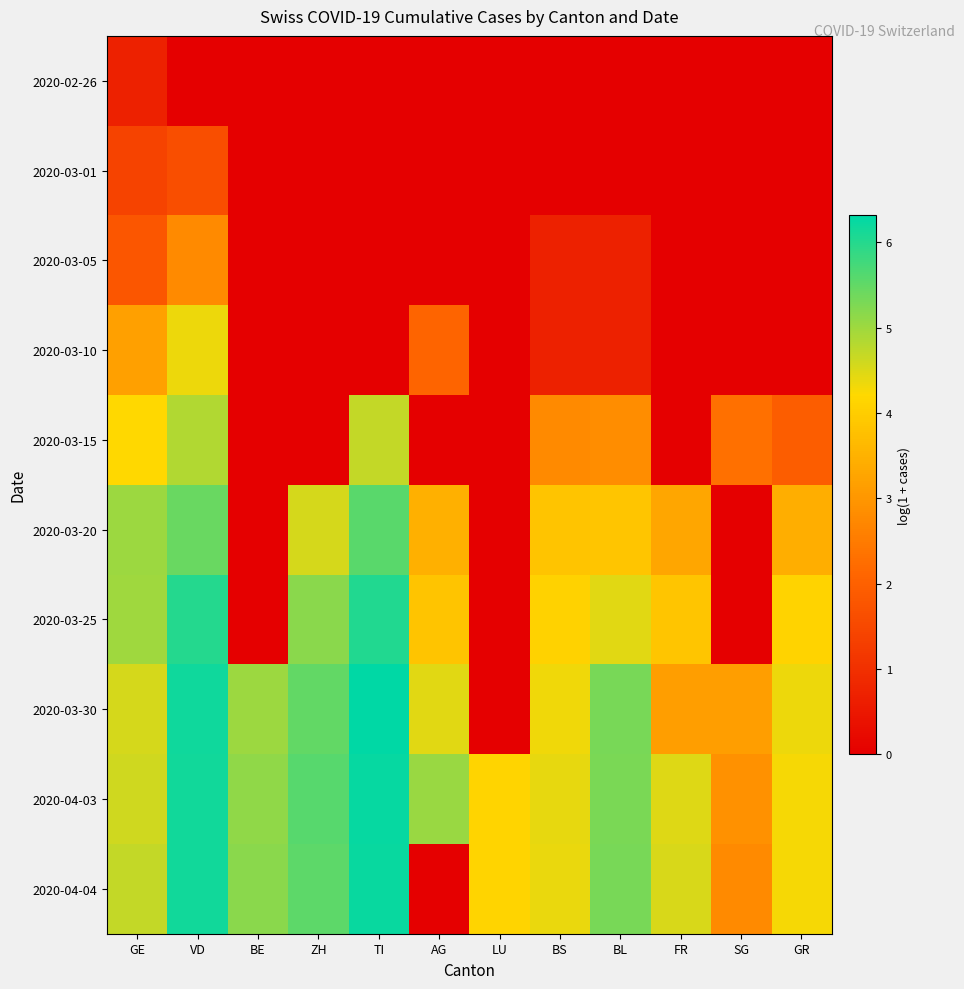

Reading right to left, extract all data points from this chart.

2020-02-26: GR=0.0	SG=0.0	FR=0.0	BL=0.0	BS=0.0	LU=0.0	AG=0.0	TI=0.0	ZH=0.0	BE=0.0	VD=0.0	GE=0.7
2020-03-01: GR=0.0	SG=0.0	FR=0.0	BL=0.0	BS=0.0	LU=0.0	AG=0.0	TI=0.0	ZH=0.0	BE=0.0	VD=1.6	GE=1.4
2020-03-05: GR=0.0	SG=0.0	FR=0.0	BL=0.7	BS=0.7	LU=0.0	AG=0.0	TI=0.0	ZH=0.0	BE=0.0	VD=2.8	GE=1.8
2020-03-10: GR=0.0	SG=0.0	FR=0.0	BL=0.7	BS=0.7	LU=0.0	AG=2.1	TI=0.0	ZH=0.0	BE=0.0	VD=4.4	GE=3.2
2020-03-15: GR=1.9	SG=2.3	FR=0.0	BL=2.8	BS=2.8	LU=0.0	AG=0.0	TI=4.7	ZH=0.0	BE=0.0	VD=4.8	GE=4.2
2020-03-20: GR=3.4	SG=0.0	FR=3.3	BL=3.9	BS=3.8	LU=0.0	AG=3.5	TI=5.6	ZH=4.5	BE=0.0	VD=5.4	GE=5.0
2020-03-25: GR=4.1	SG=0.0	FR=3.9	BL=4.4	BS=4.1	LU=0.0	AG=3.8	TI=6.0	ZH=5.2	BE=0.0	VD=6.0	GE=5.0
2020-03-30: GR=4.3	SG=3.1	FR=3.1	BL=5.3	BS=4.3	LU=0.0	AG=4.5	TI=6.3	ZH=5.5	BE=5.0	VD=6.2	GE=4.5
2020-04-03: GR=4.3	SG=2.9	FR=4.5	BL=5.3	BS=4.4	LU=4.1	AG=5.0	TI=6.2	ZH=5.6	BE=5.1	VD=6.1	GE=4.6
2020-04-04: GR=4.3	SG=2.8	FR=4.5	BL=5.3	BS=4.4	LU=4.1	AG=0.0	TI=6.2	ZH=5.5	BE=5.2	VD=6.2	GE=4.7